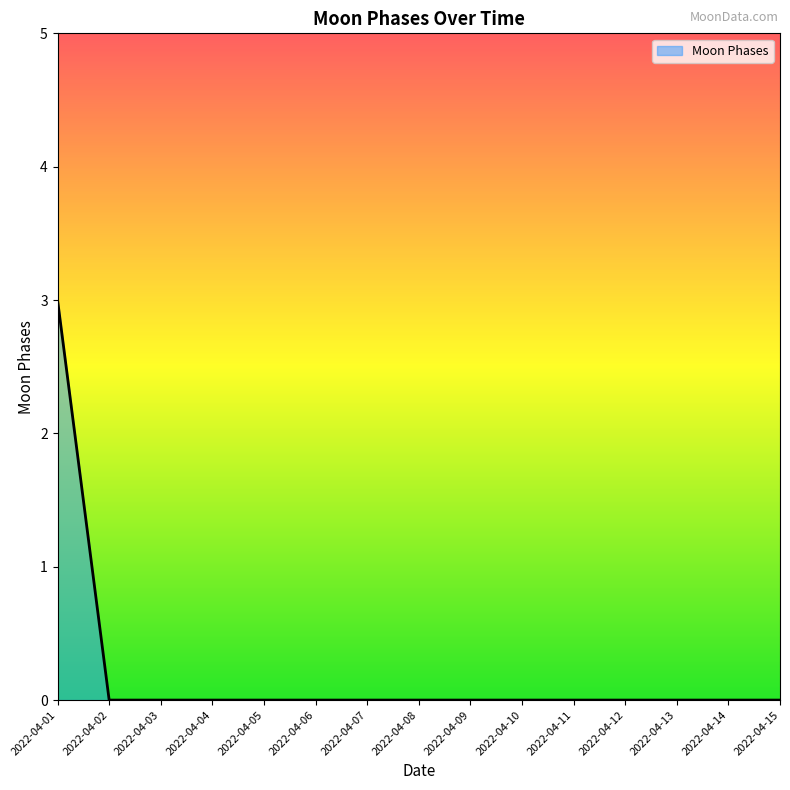

Does the chart display data point markers on the line(s)?

No